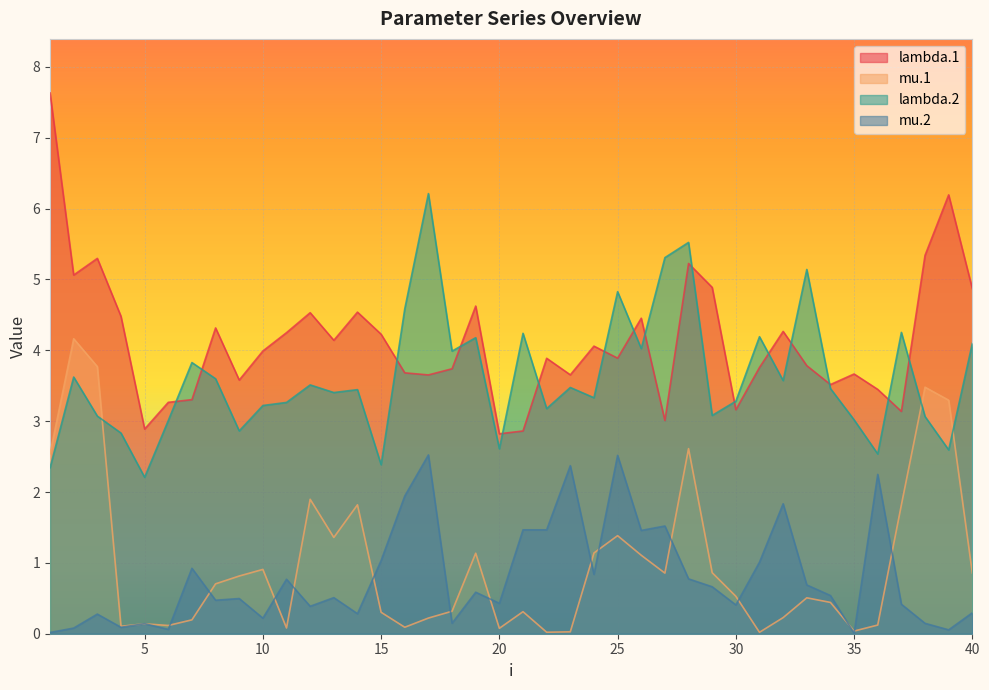

Reading left to right, extract all data points from this chart.

lambda.1: 7.6	5.1	5.3	4.5	2.9	3.3	3.3	4.3	3.6	4.0	4.2	4.5	4.1	4.5	4.2	3.7	3.7	3.7	4.6	2.8	2.9	3.9	3.7	4.1	3.9	4.5	3.0	5.2	4.9	3.2	3.8	4.3	3.8	3.5	3.7	3.4	3.1	5.3	6.2	4.9
mu.1: 2.5	4.2	3.8	0.1	0.1	0.1	0.2	0.7	0.8	0.9	0.1	1.9	1.4	1.8	0.3	0.1	0.2	0.3	1.1	0.1	0.3	0.0	0.0	1.1	1.4	1.1	0.9	2.6	0.9	0.5	0.0	0.2	0.5	0.4	0.0	0.1	1.8	3.5	3.3	0.9
lambda.2: 2.3	3.6	3.1	2.8	2.2	3.0	3.8	3.6	2.9	3.2	3.3	3.5	3.4	3.4	2.4	4.6	6.2	4.0	4.2	2.6	4.2	3.2	3.5	3.3	4.8	4.0	5.3	5.5	3.1	3.3	4.2	3.6	5.1	3.5	3.0	2.5	4.3	3.1	2.6	4.1
mu.2: 0.0	0.1	0.3	0.1	0.1	0.1	0.9	0.5	0.5	0.2	0.8	0.4	0.5	0.3	1.0	1.9	2.5	0.1	0.6	0.4	1.5	1.5	2.4	0.8	2.5	1.5	1.5	0.8	0.7	0.4	1.0	1.8	0.7	0.5	0.0	2.2	0.4	0.1	0.1	0.3